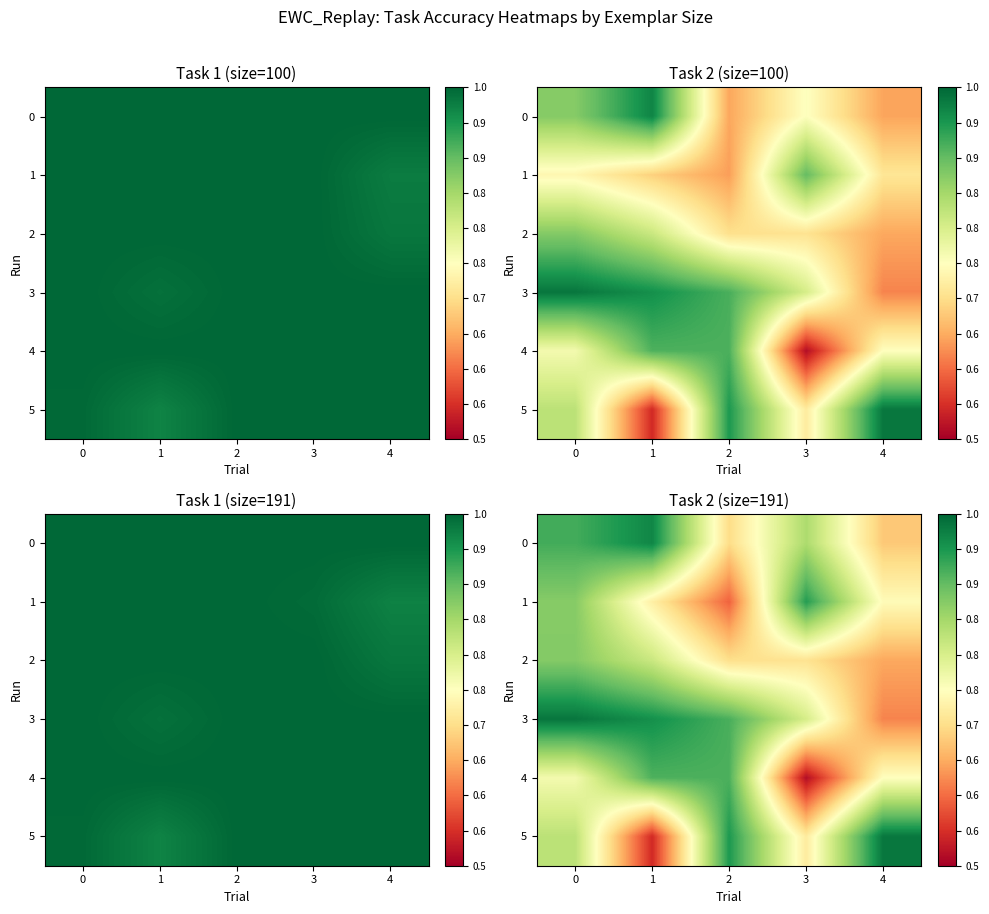

What is the difference between the second highest and second lowest values in the 5 series?

0.2